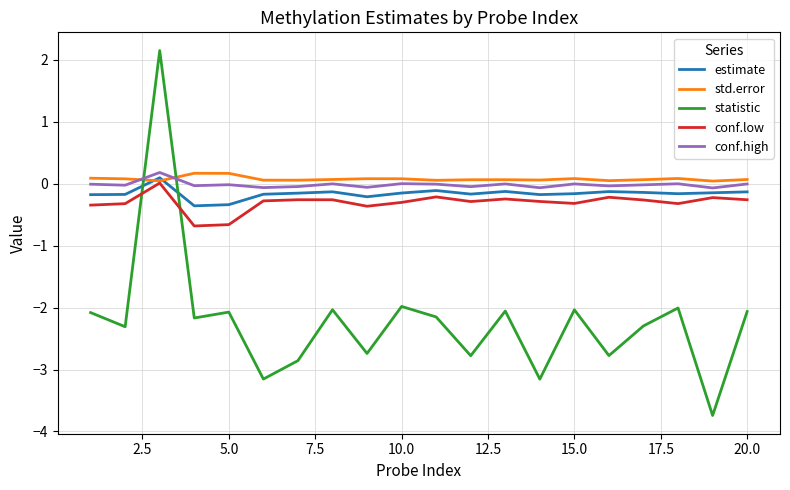

What is the minimum value shown in the chart?

-3.7